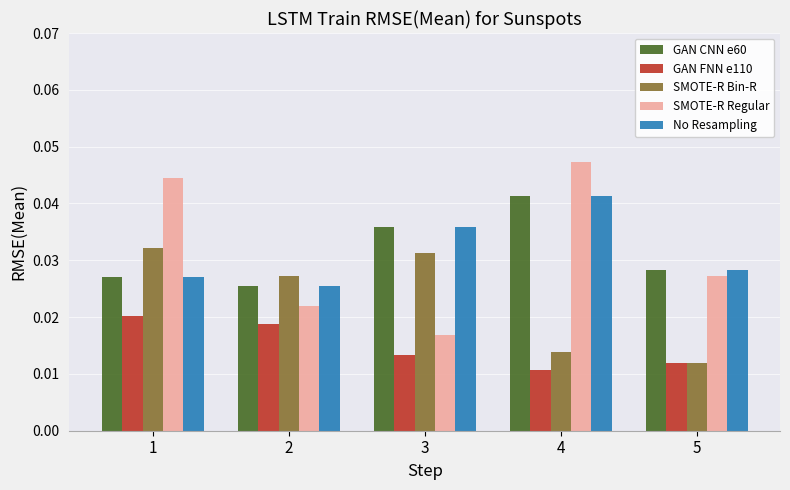

At how many categories does at least one series exceed 0?

5